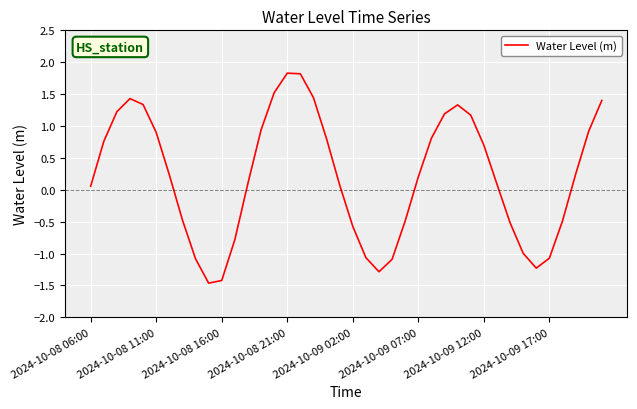

What is the difference between the maximum and minimum values?

3.3